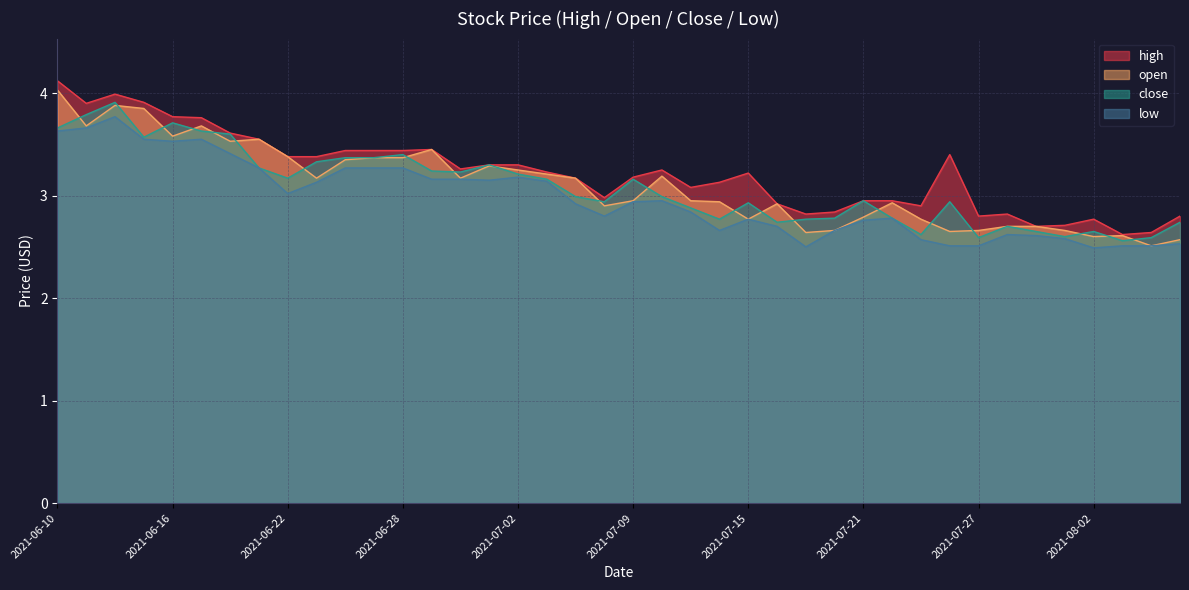

At 2021-06-30, list the series in order from smallest to largest.

low, open, close, high